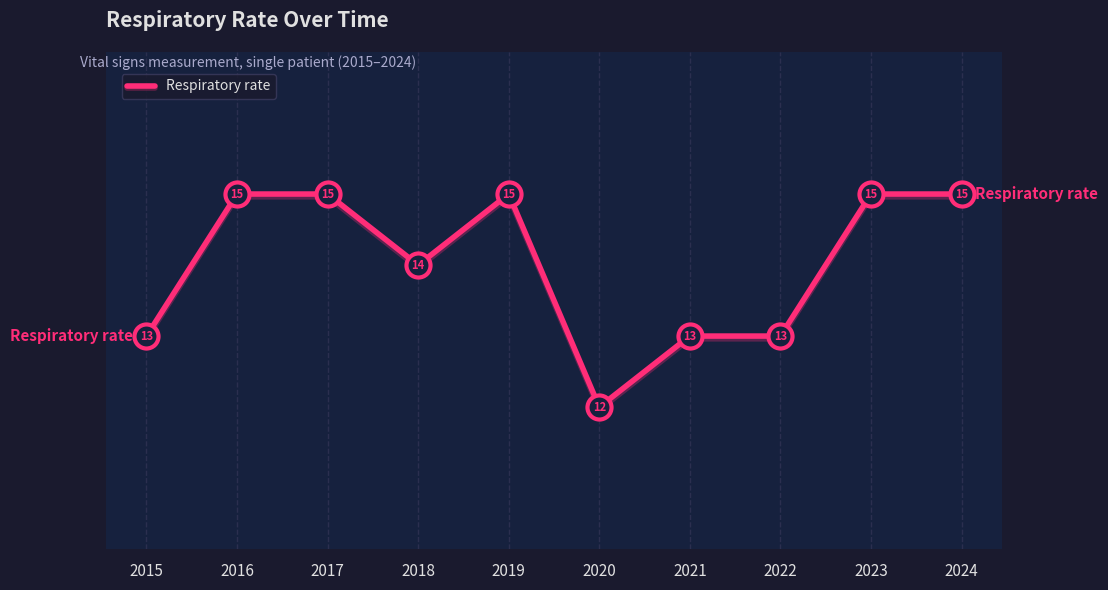

Between 2017 and 2020, which is larger?

2017